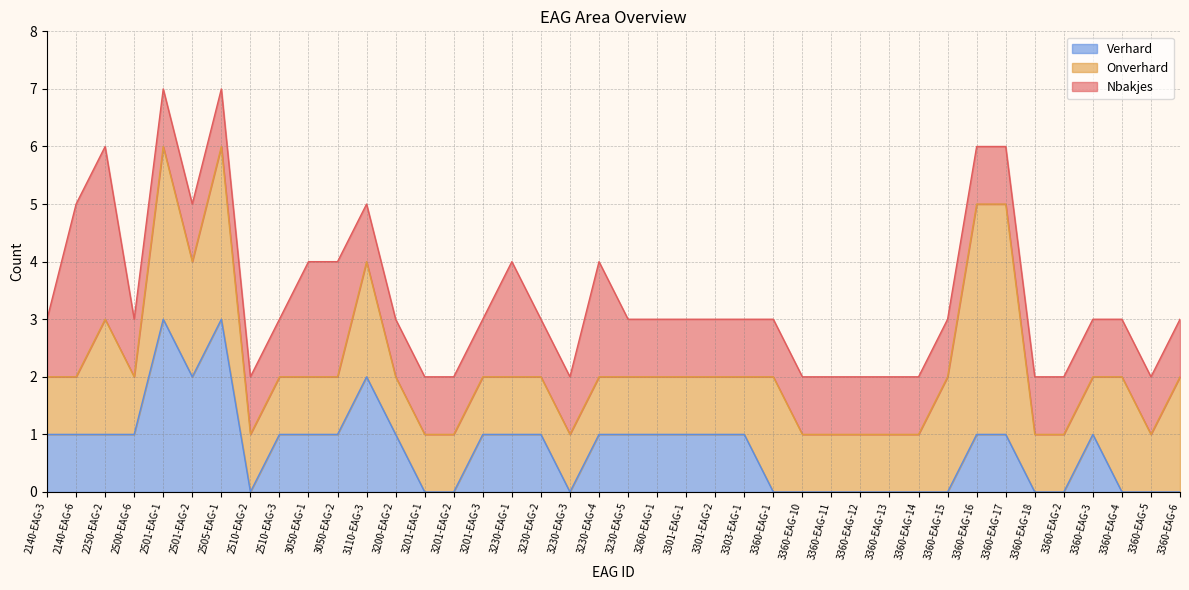

What value does the Verhard series have at 3230-EAG-1?

1